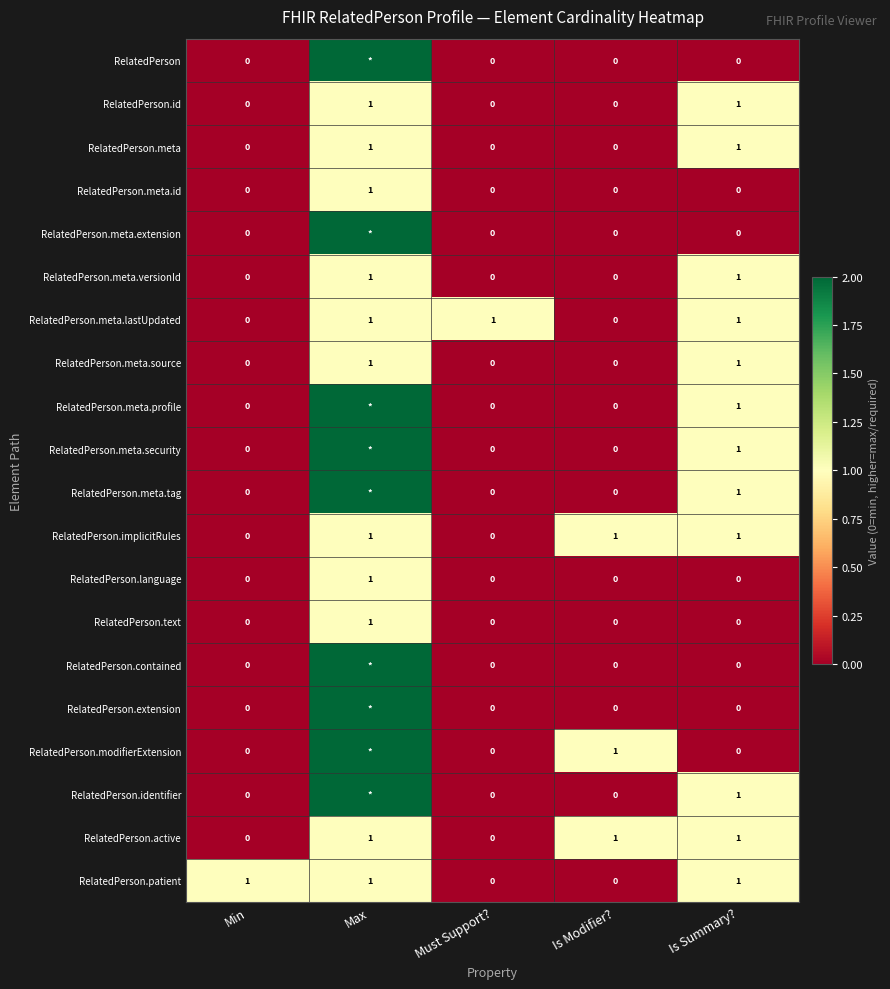

Count the RelatedPerson.language values in the range 0 to 1.

5